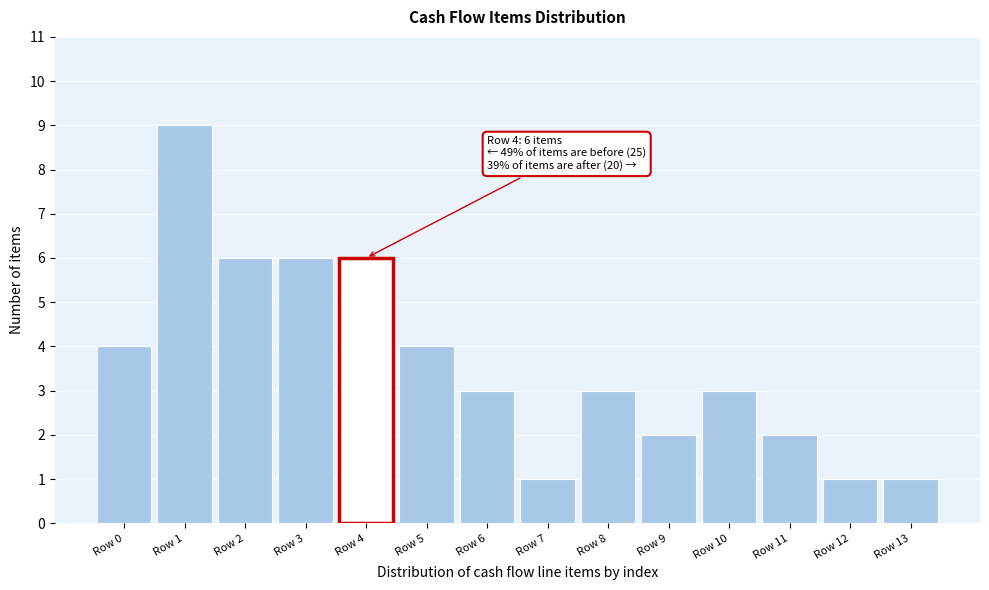

Reading left to right, what are all the values shown in this chart?

4	9	6	6	6	4	3	1	3	2	3	2	1	1